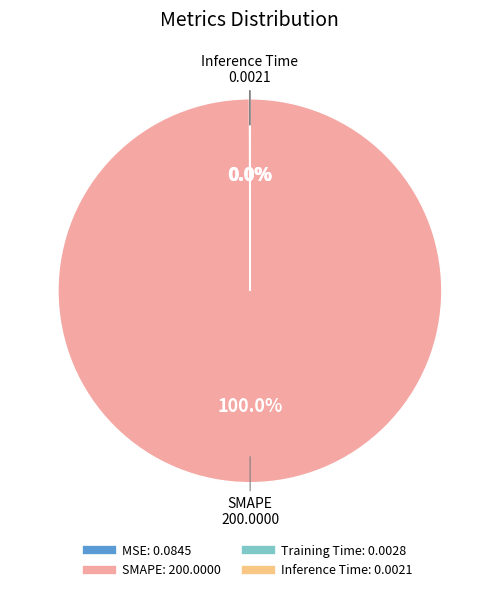

What is the largest slice in the pie chart?

SMAPE